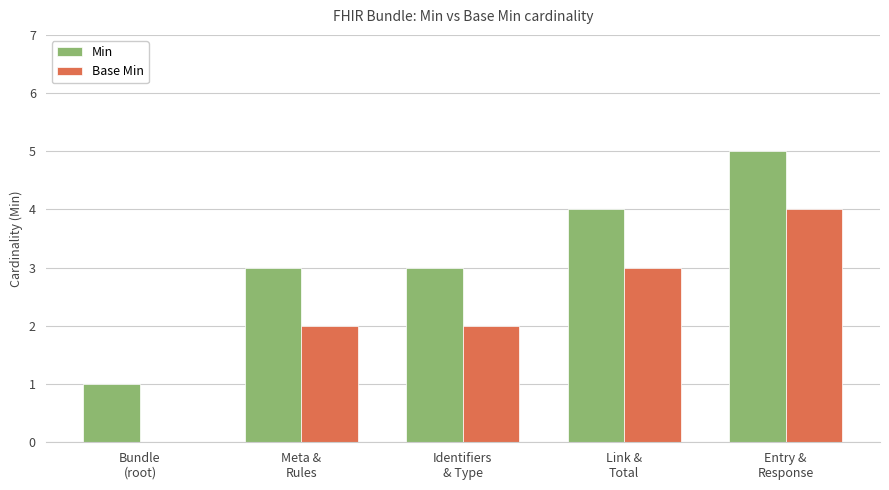

What is the sum of all Min values?

16